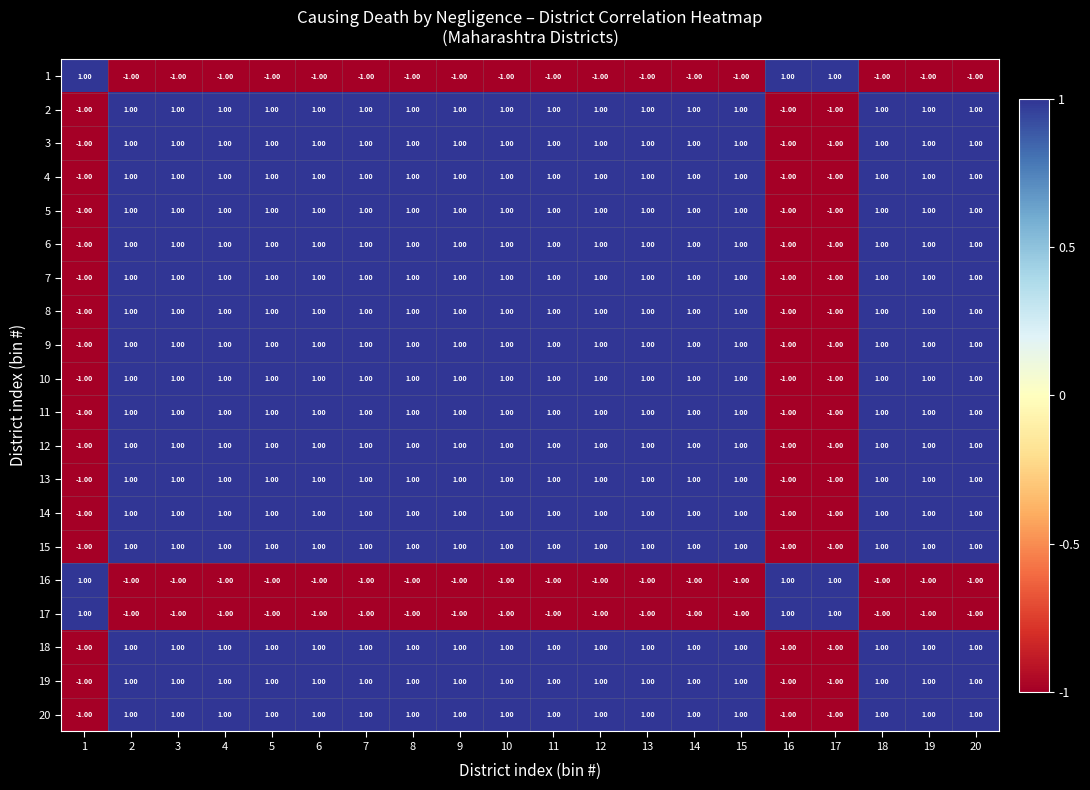

What is the sum of all 14 values?

14